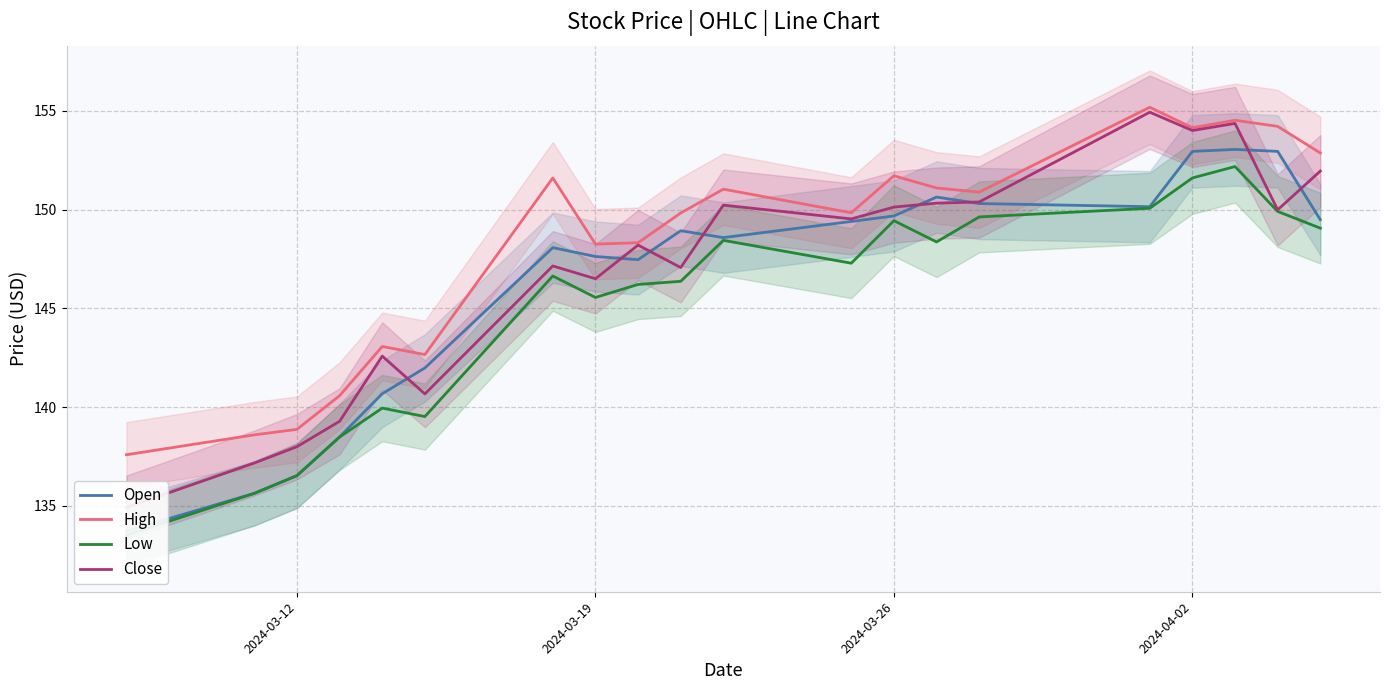

True or false: Low and High intersect in this chart.

False